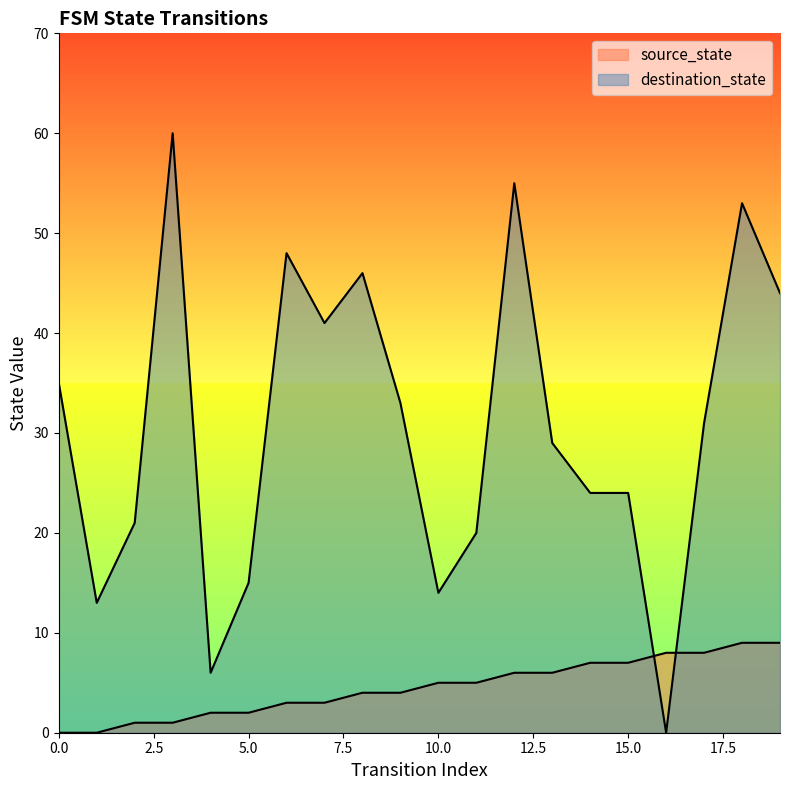

List the series in order of their overall mean, highest first.

destination_state, source_state